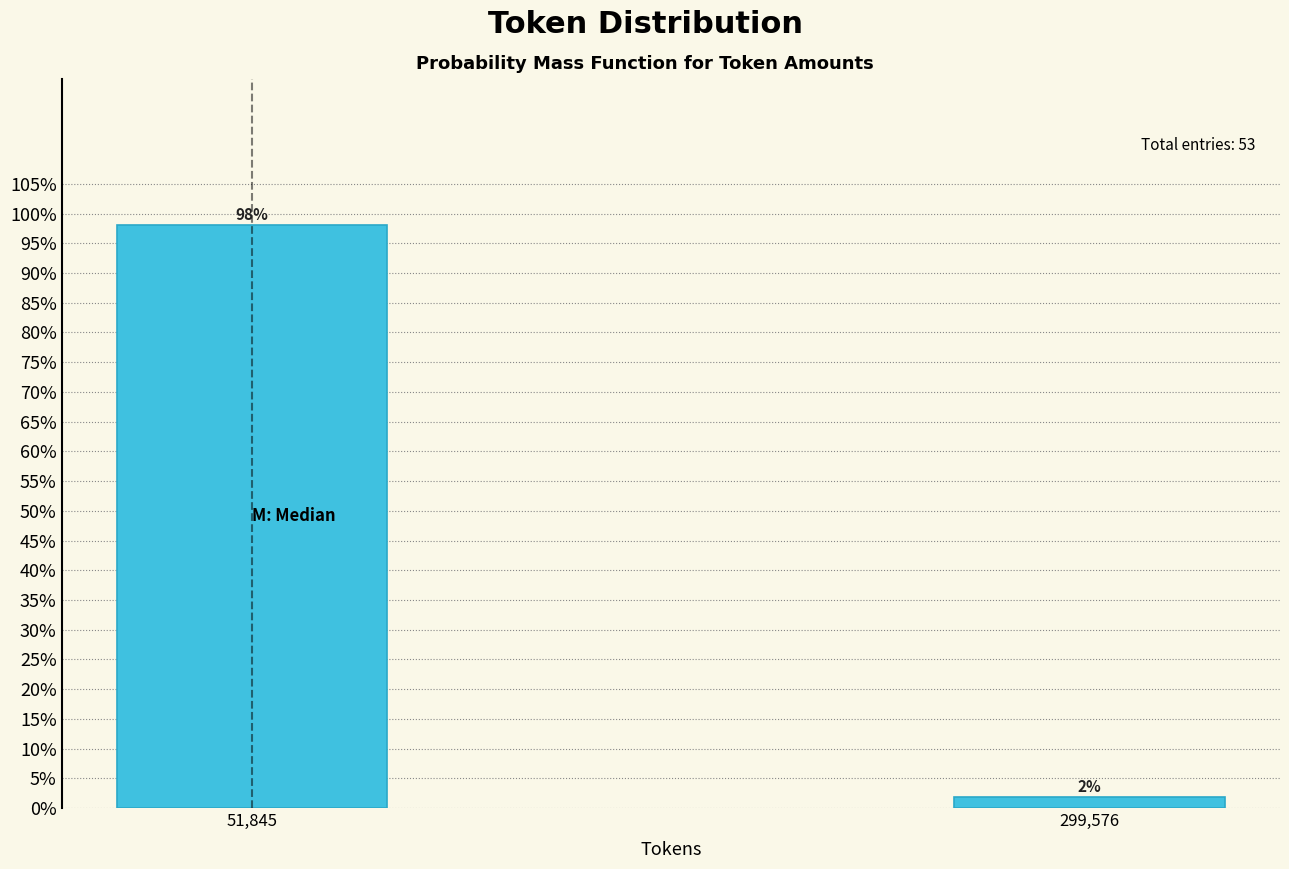

Between 299,576 and 51,845, which is larger?

51,845